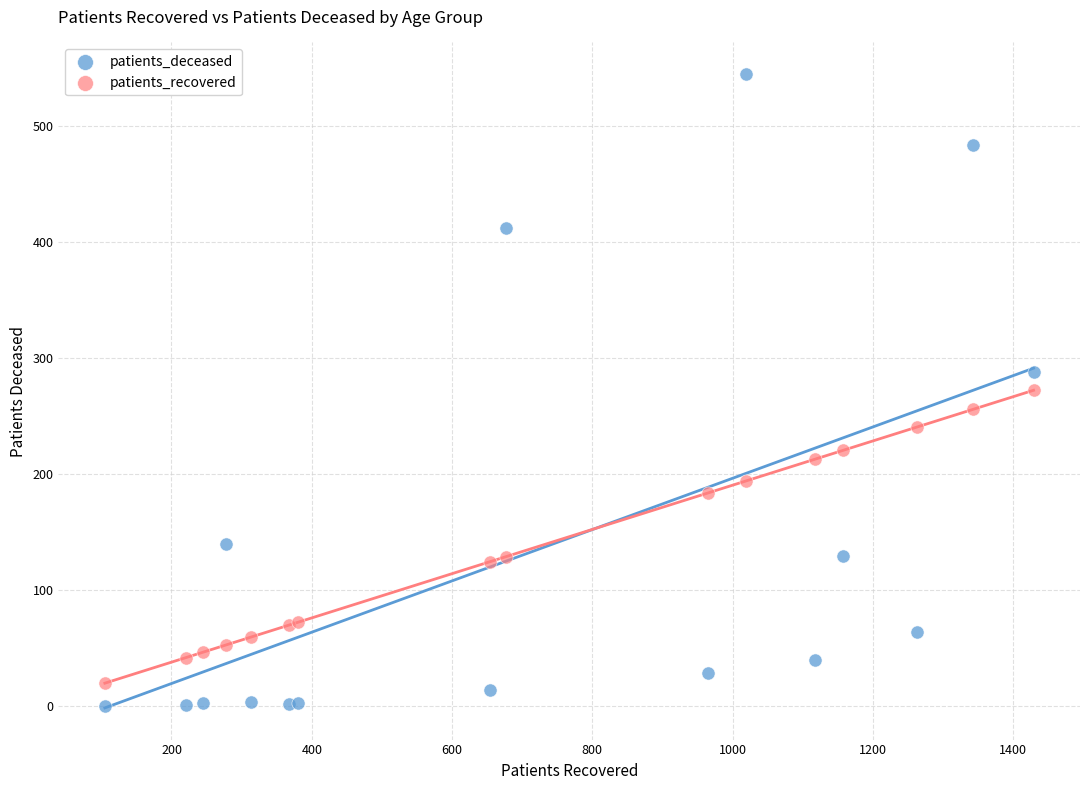

Which series has the widest spread of Y values?

patients_deceased